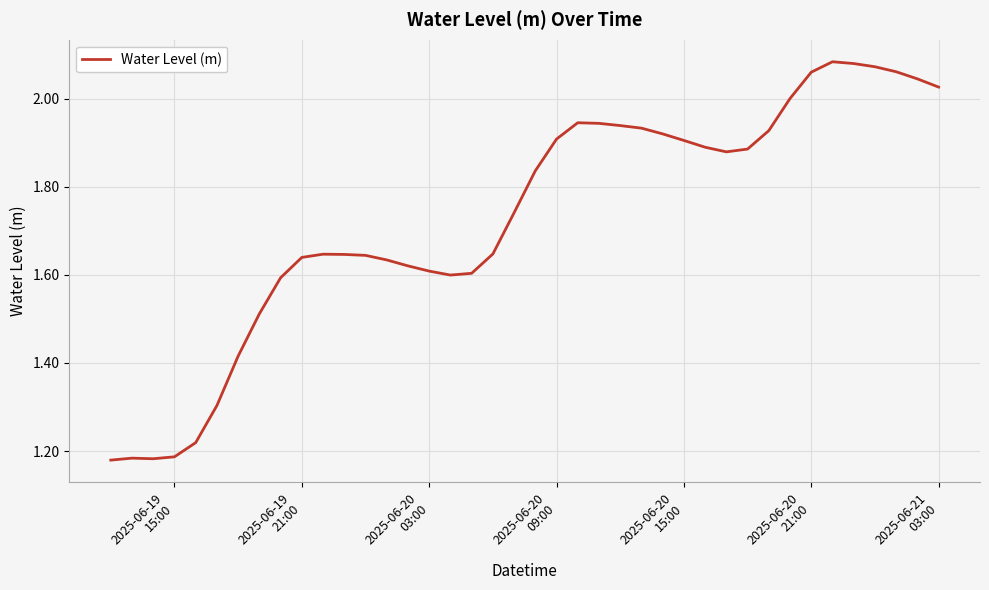

Does the chart have visible grid lines?

Yes